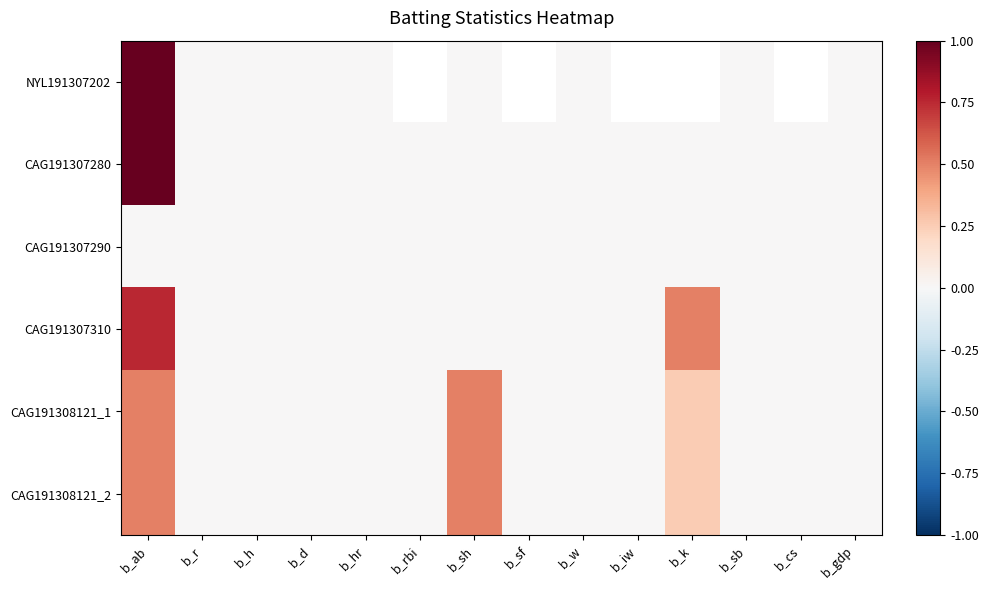

At which label does CAG191307310 reach its minimum?

b_r